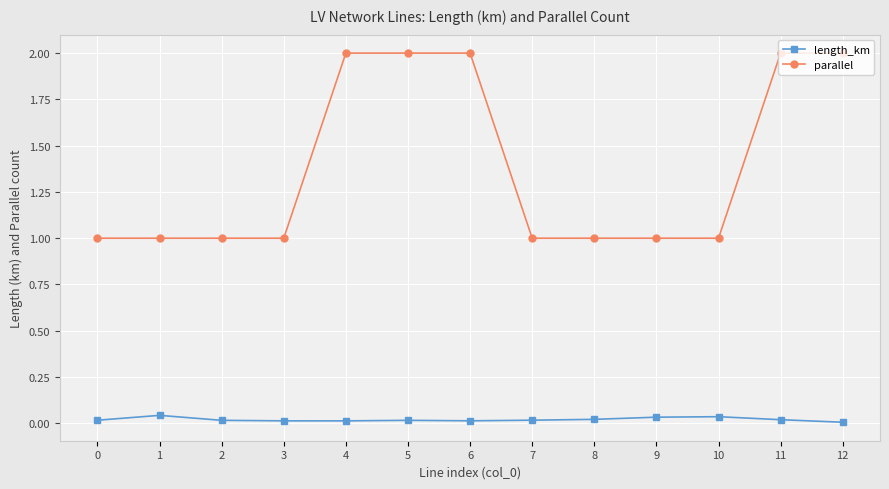

Rank the series at 12 from highest to lowest value.

parallel, length_km